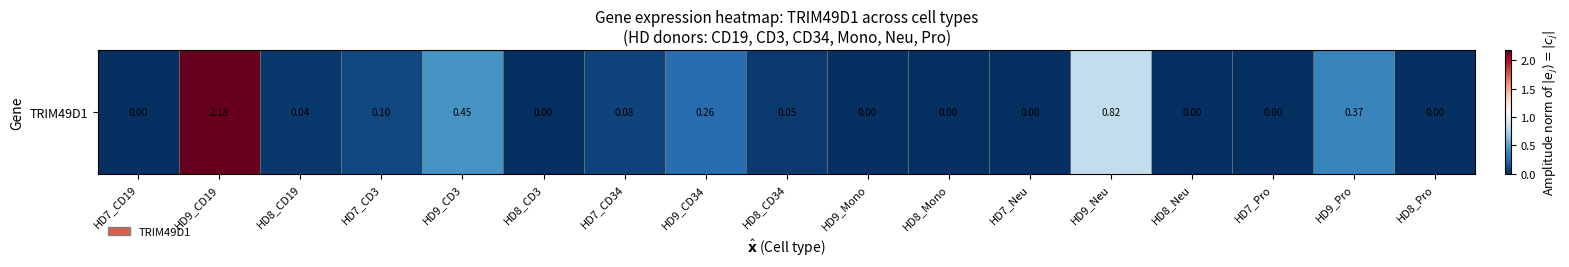

Which label corresponds to the largest value in the chart?

HD9_CD19